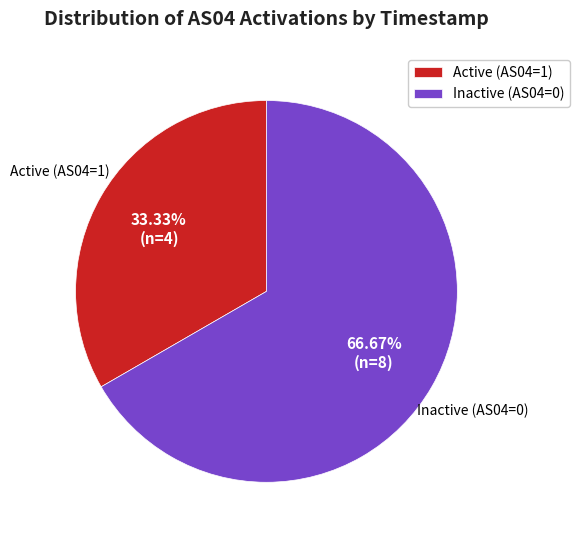

Does any single category account for the majority?

Yes